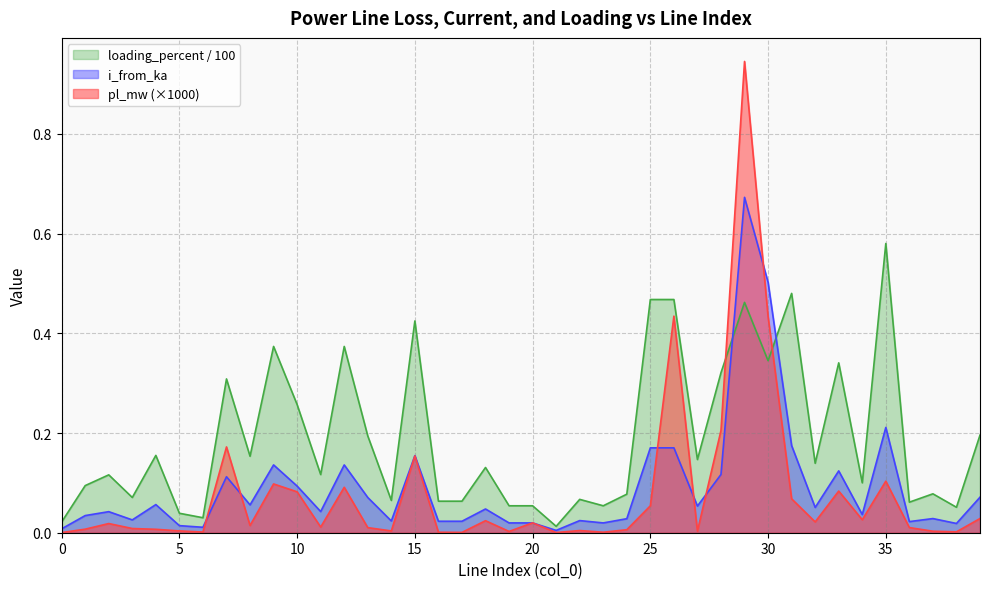

What is the value of the pl_mw point at the 36th from the left?

0.1